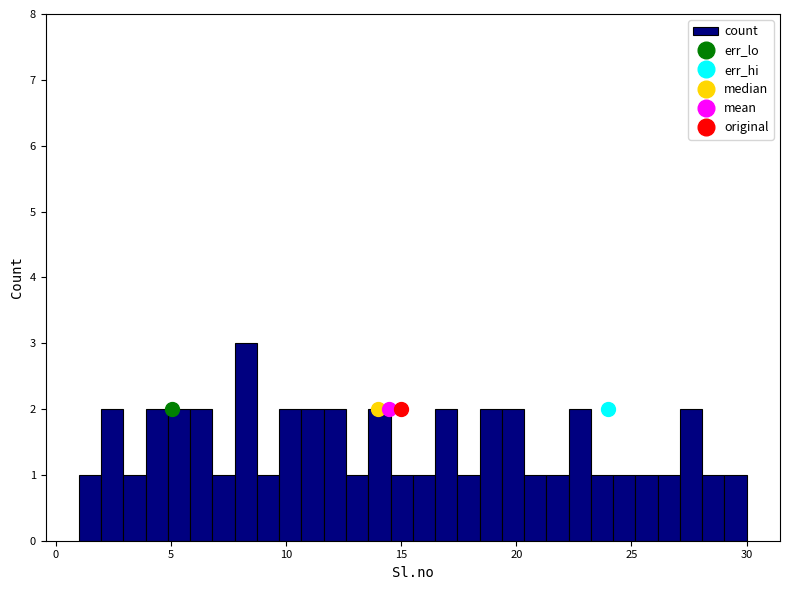

Around what value on the x-axis is the tallest bar? Give the approximate position of its centre, as read against the axis.

8.5